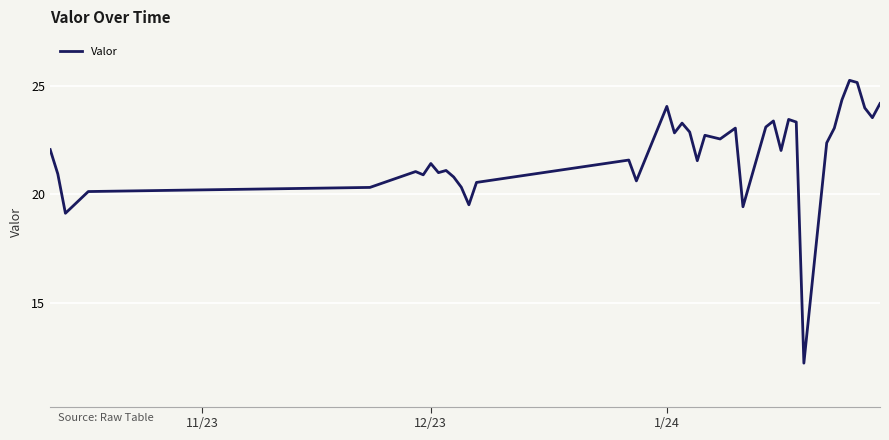

What is the minimum value shown in the chart?

12.2